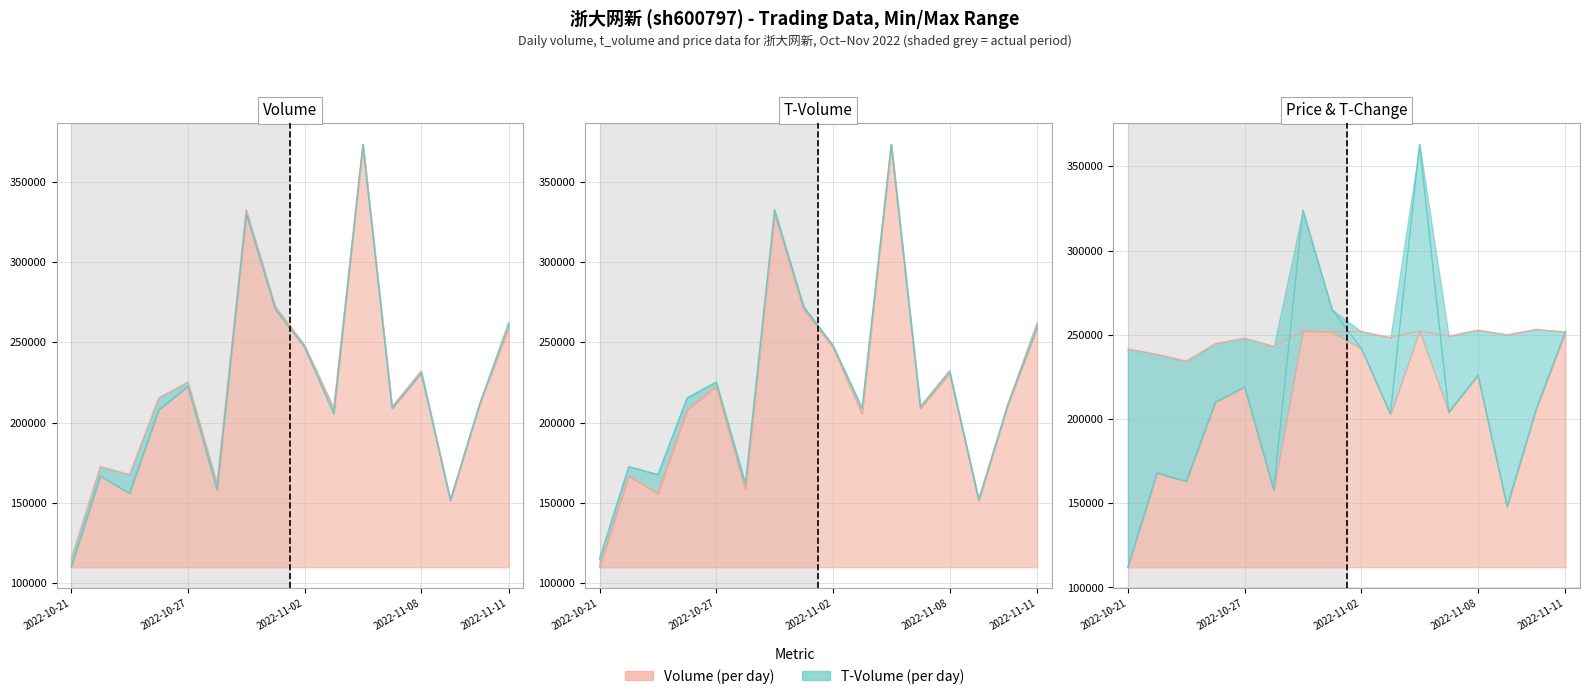

True or false: price has more than 2 points higher than both neighbors.

True